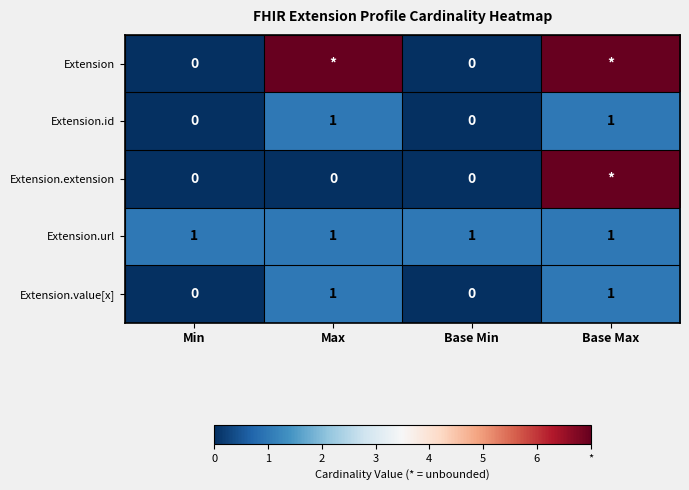

Count the Extension.id values in the range 0 to 1.

4